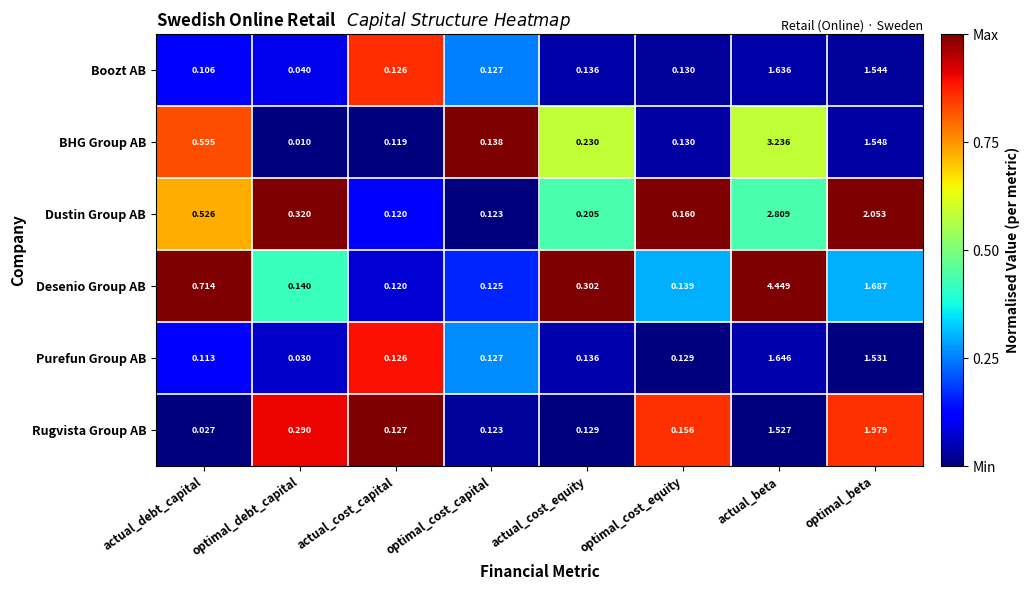

Is the value of Purefun Group AB at actual_debt_capital greater than the value of Boozt AB at optimal_debt_capital?

Yes